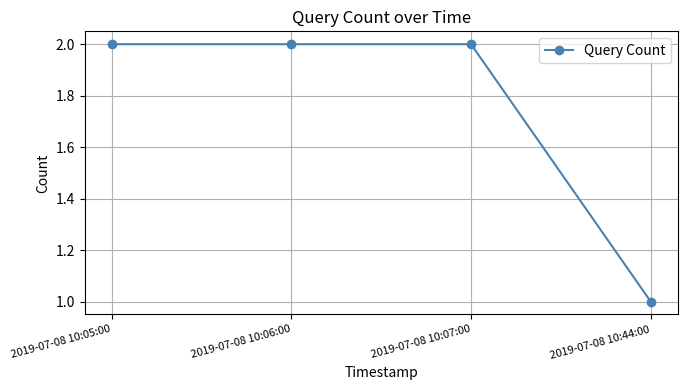

What is the change in value from 2019-07-08 10:07:00 to 2019-07-08 10:44:00?

-1